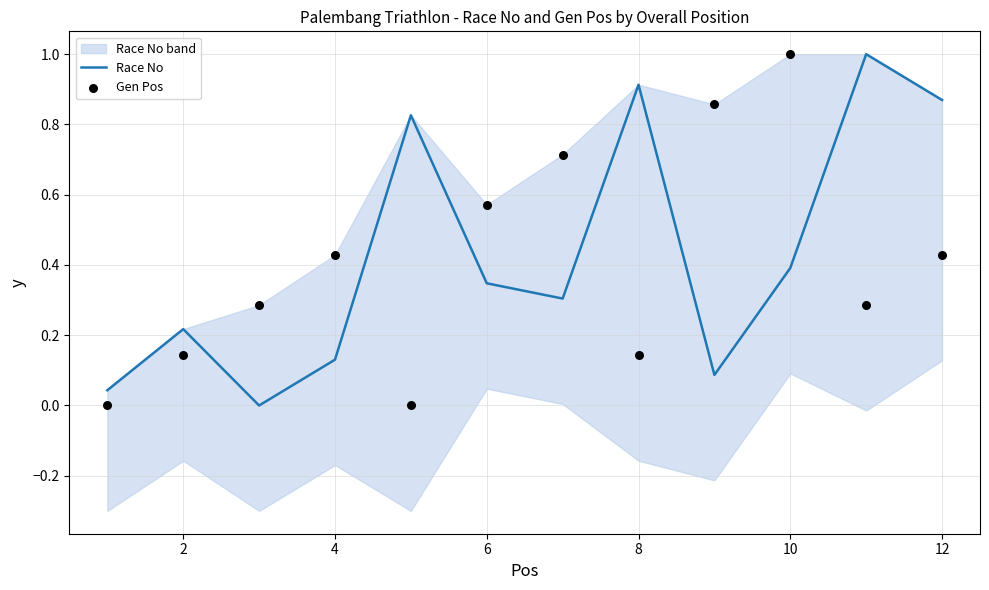

At how many categories does at least one series exceed 0?

12